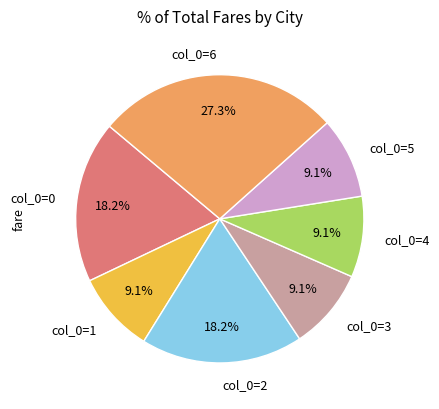

Does any single category account for the majority?

No